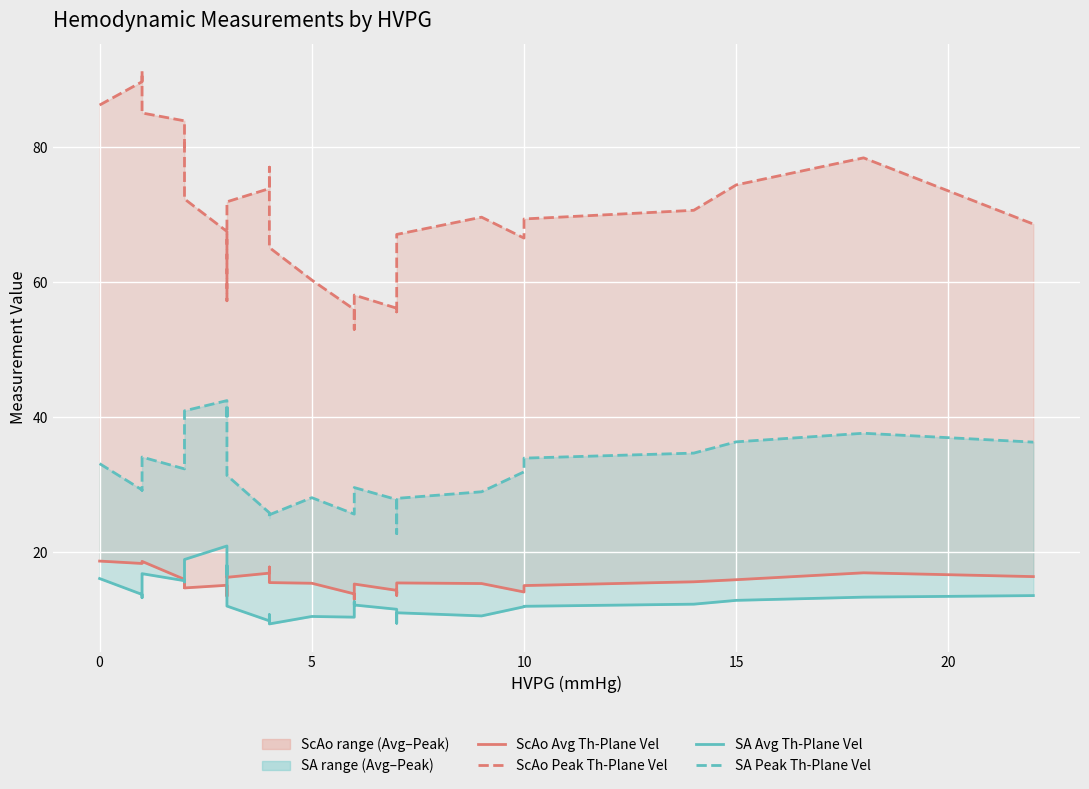

Rank the series at 10 from highest to lowest value.

ScAo Peak Th-Plane Vel, SA Peak Th-Plane Vel, ScAo Avg Th-Plane Vel, SA Avg Th-Plane Vel